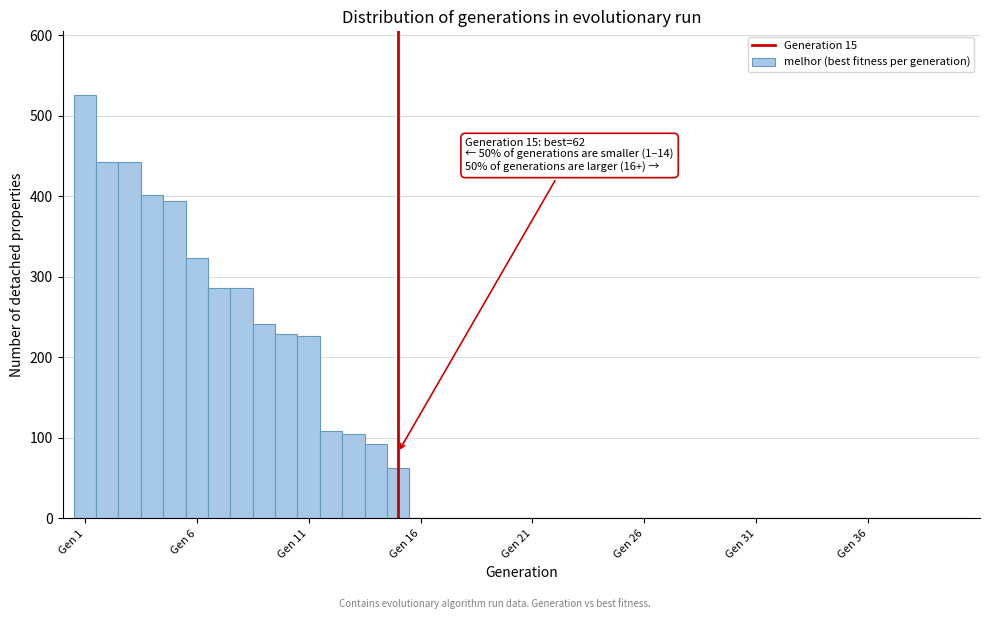

Read against the x-axis, roughly where is the centre of the tallest bar?

1.0